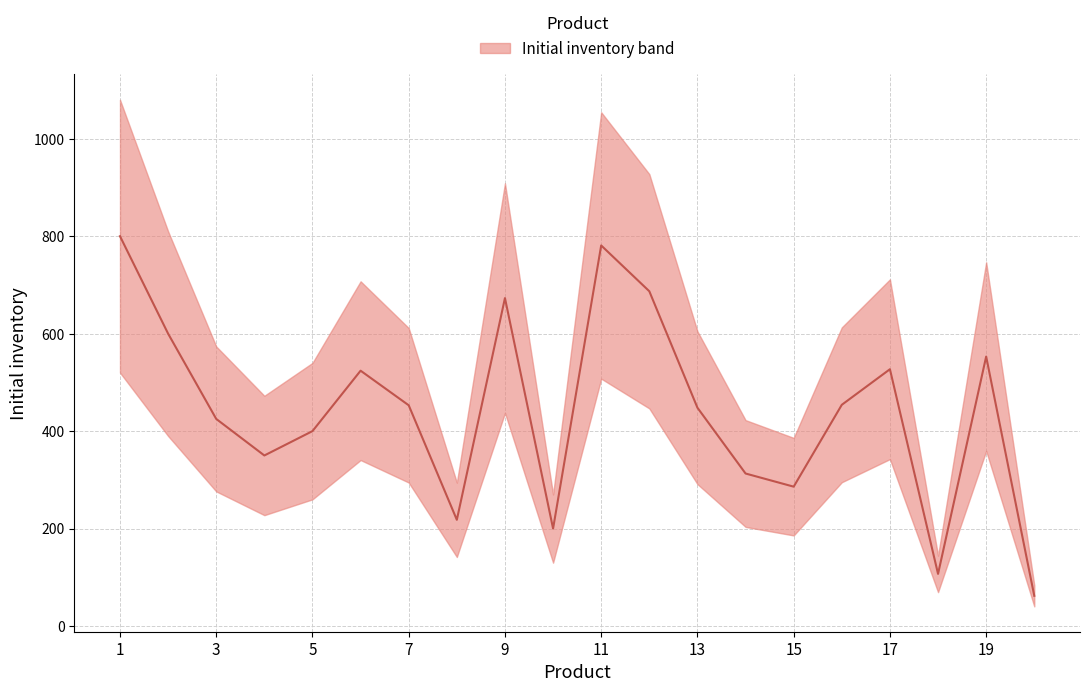

Reading left to right, extract all data points from this chart.

800	600	425	350	400	524	453	218	673	200	781	687	448	313	286	454	527	107	553	62